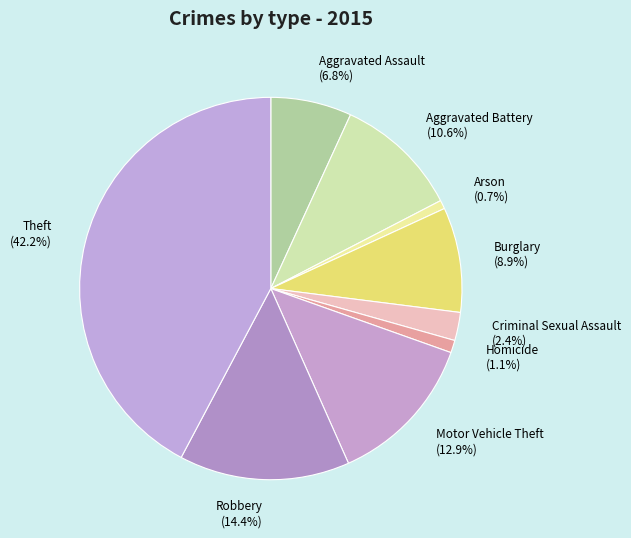

How many segments does this pie chart have?

9